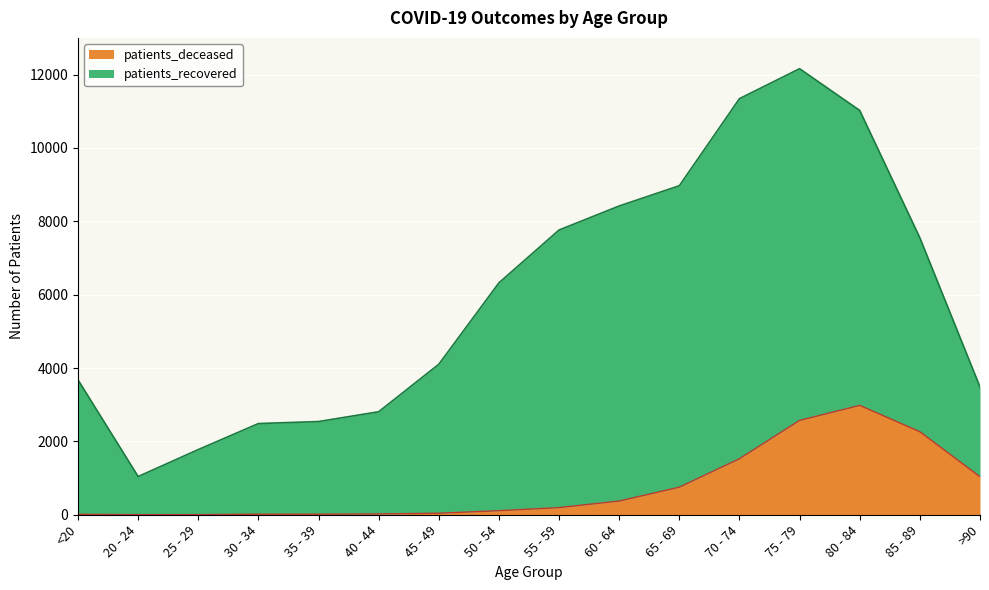

The chart shows a value of 41 at 45 - 49. True or false?

True